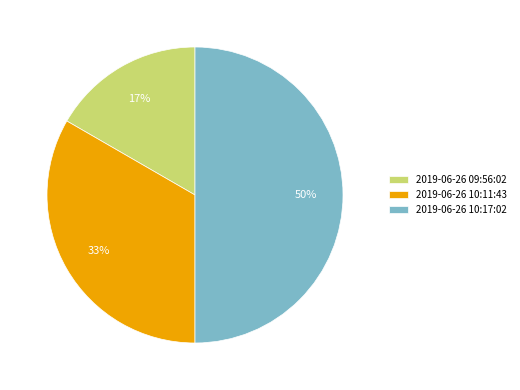

To the nearest percent, what percentage of the pie is 2019-06-26 10:17:02?

50%